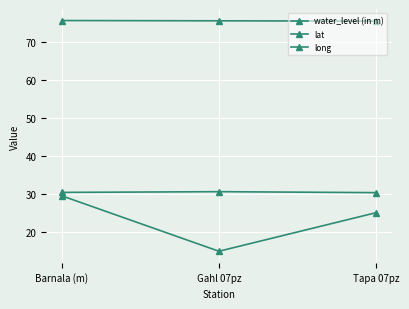

What is the label of the 3rd point from the right?

Barnala (m)